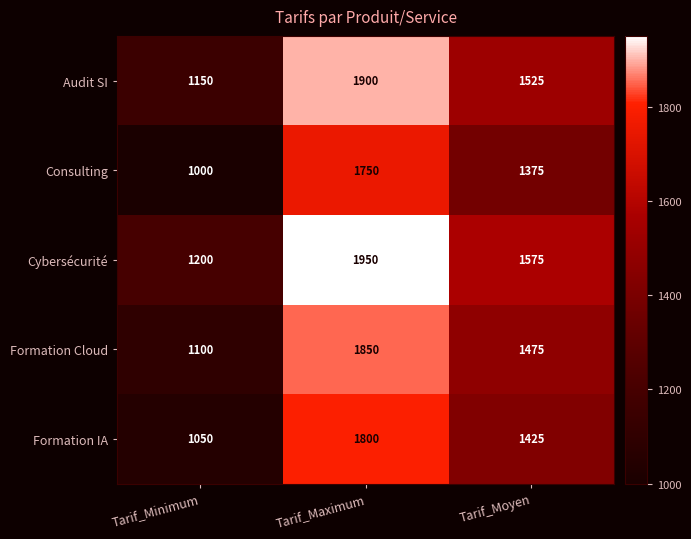

Reading left to right, what are all the values shown in this chart?

Audit SI: Tarif_Minimum=1150	Tarif_Maximum=1900	Tarif_Moyen=1525
Consulting: Tarif_Minimum=1000	Tarif_Maximum=1750	Tarif_Moyen=1375
Cybersécurité: Tarif_Minimum=1200	Tarif_Maximum=1950	Tarif_Moyen=1575
Formation Cloud: Tarif_Minimum=1100	Tarif_Maximum=1850	Tarif_Moyen=1475
Formation IA: Tarif_Minimum=1050	Tarif_Maximum=1800	Tarif_Moyen=1425